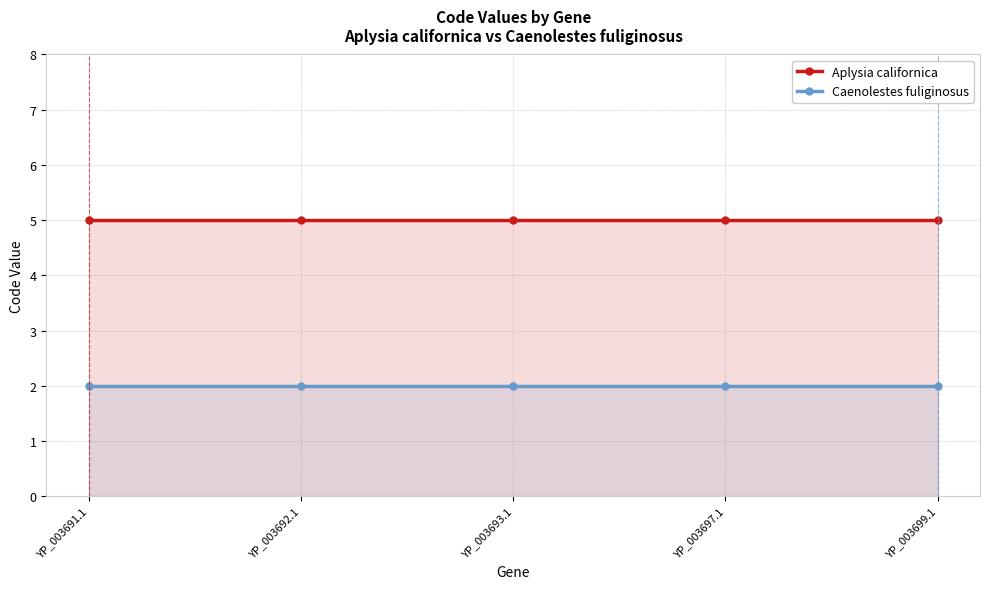

What is the sum of the Caenolestes fuliginosus values at YP_003699.1 and YP_003697.1?

4